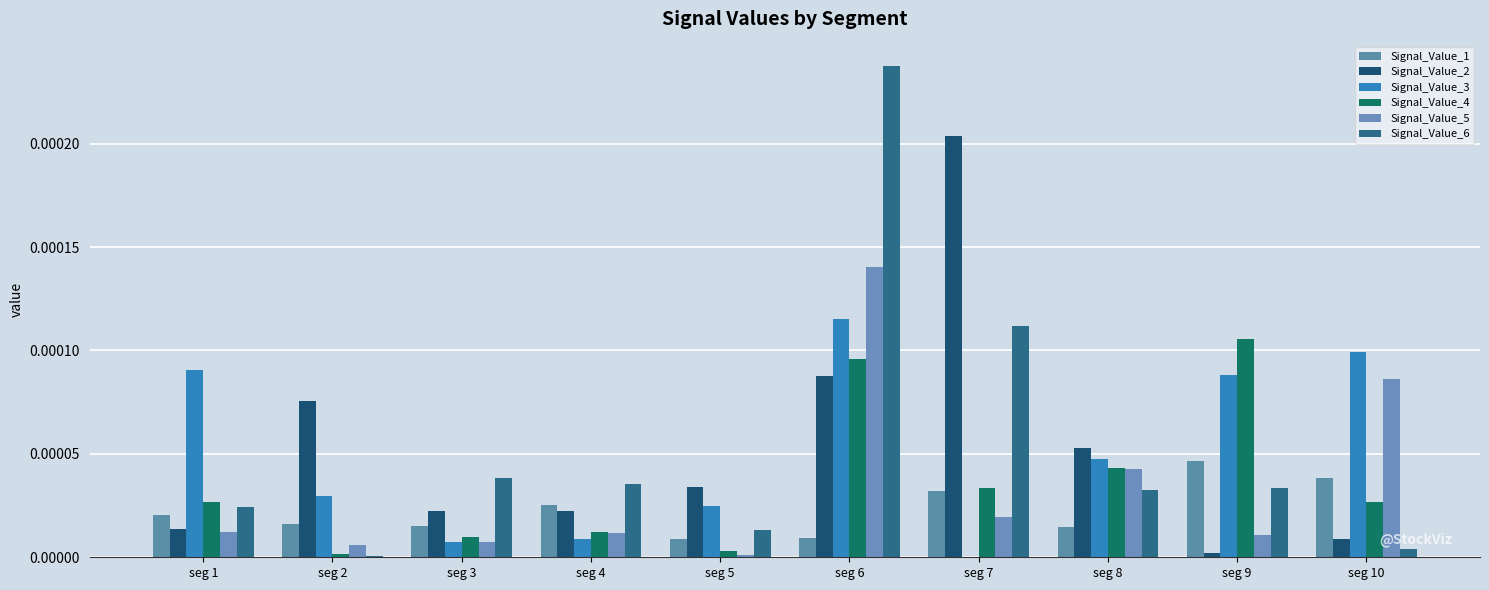

At which category is the sum across all series the highest?

seg 6